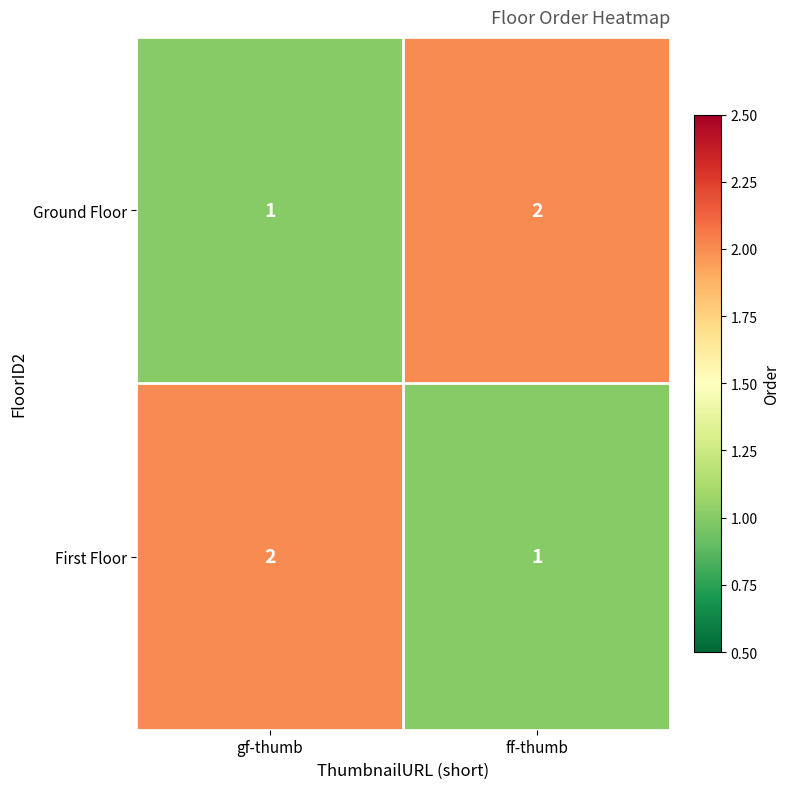

How many series are shown in this chart?

2